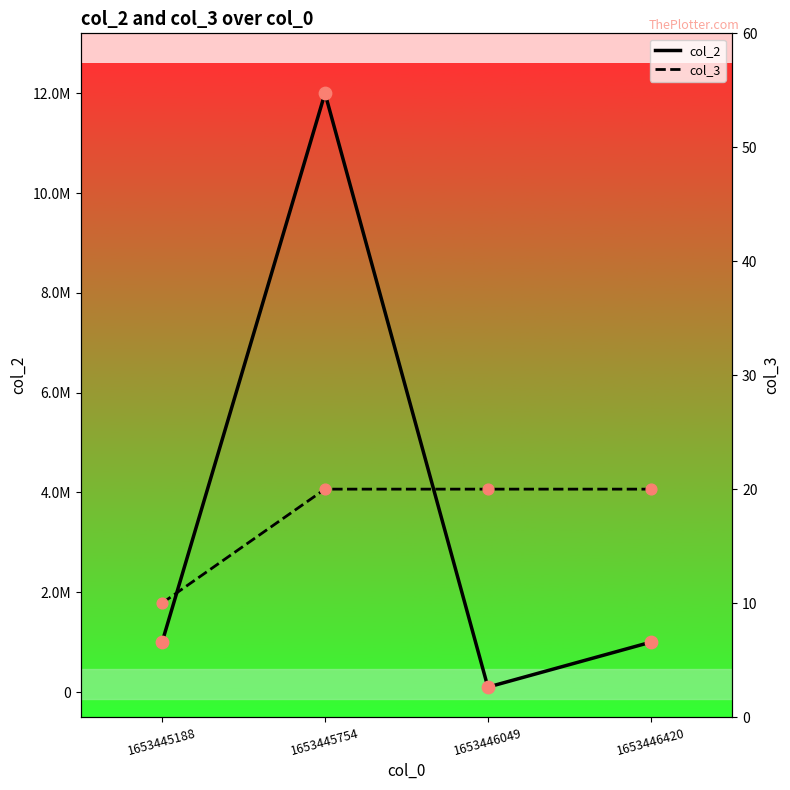

Which series reaches the minimum Y coordinate?

col_3